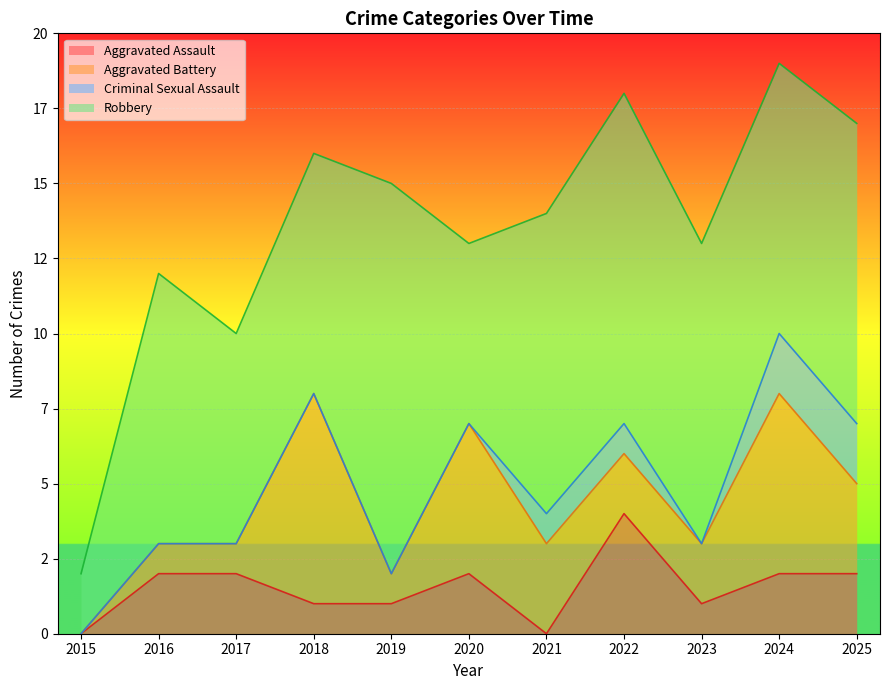

Reading right to left, extract all data points from this chart.

Aggravated Assault: 2	2	1	4	0	2	1	1	2	2	0
Aggravated Battery: 3	6	2	2	3	5	1	7	1	1	0
Criminal Sexual Assault: 2	2	0	1	1	0	0	0	0	0	0
Robbery: 10	9	10	11	10	6	13	8	7	9	2
Total: 17	19	13	18	14	13	15	16	10	12	2